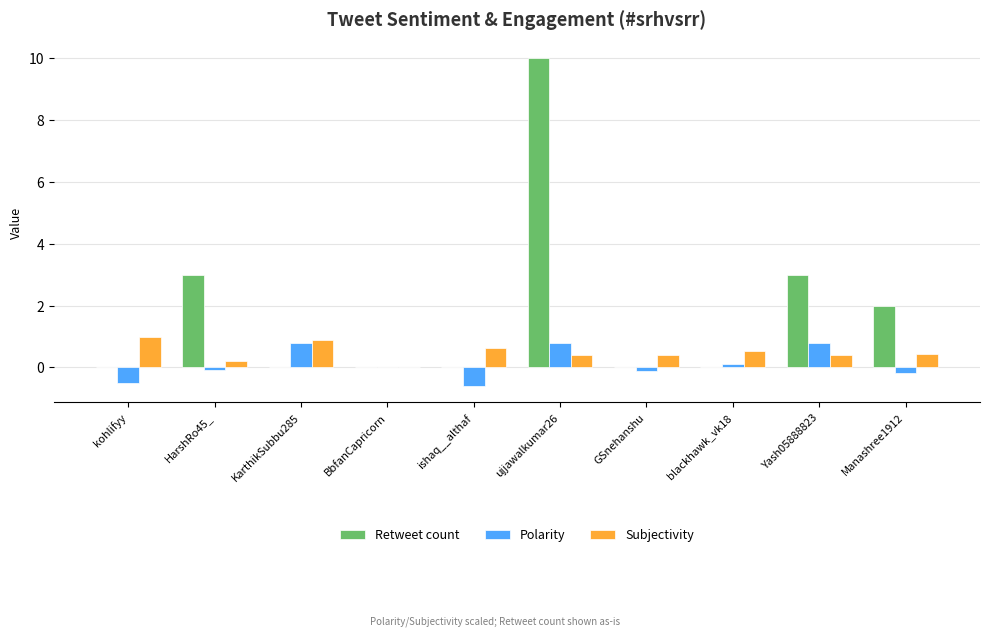

Which series changed the most between ujjawalkumar26 and Yash05888823?

Retweet count